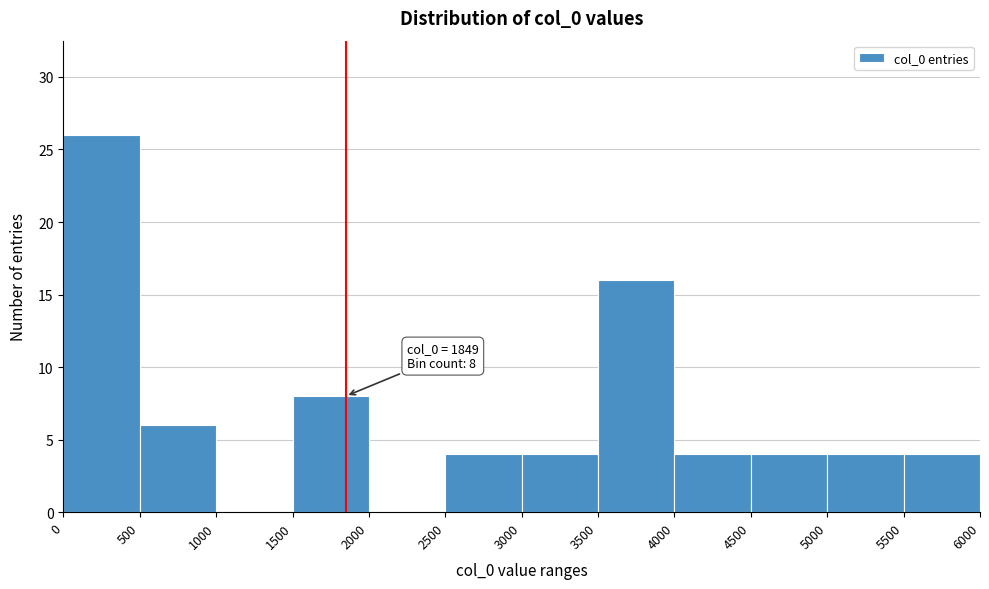

Over which range of the x-axis is the bar tallest?

0 to 500